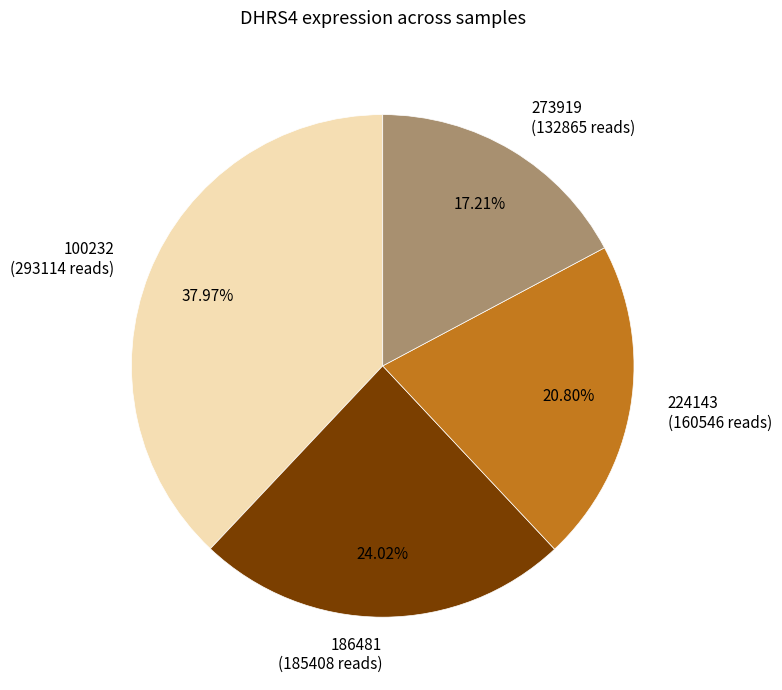

Does any single category account for the majority?

No